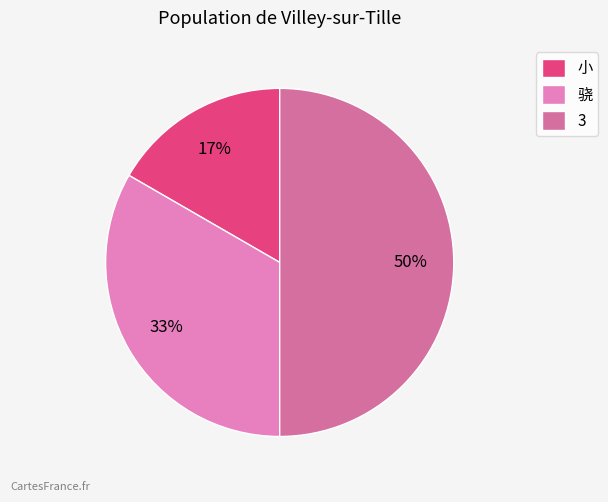

What is the largest slice in the pie chart?

3